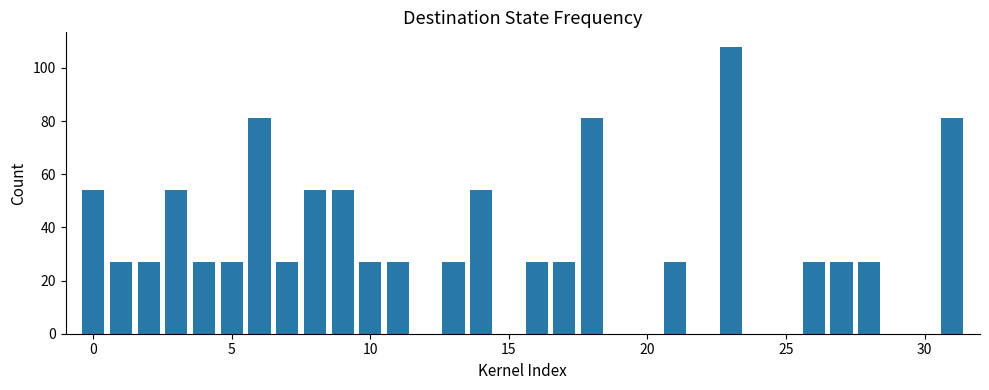

How many series are shown in this chart?

1